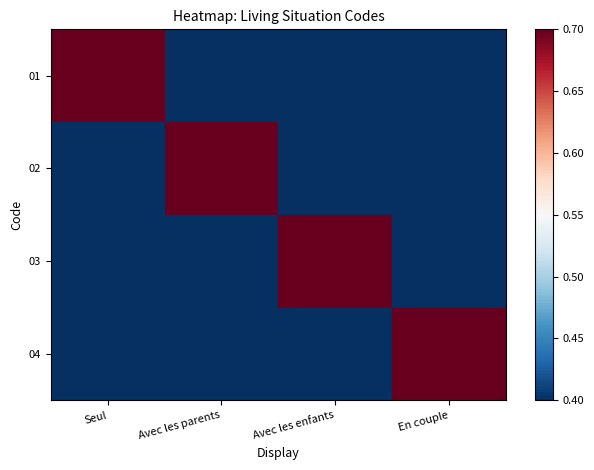

Count the number of data series in this chart.

4